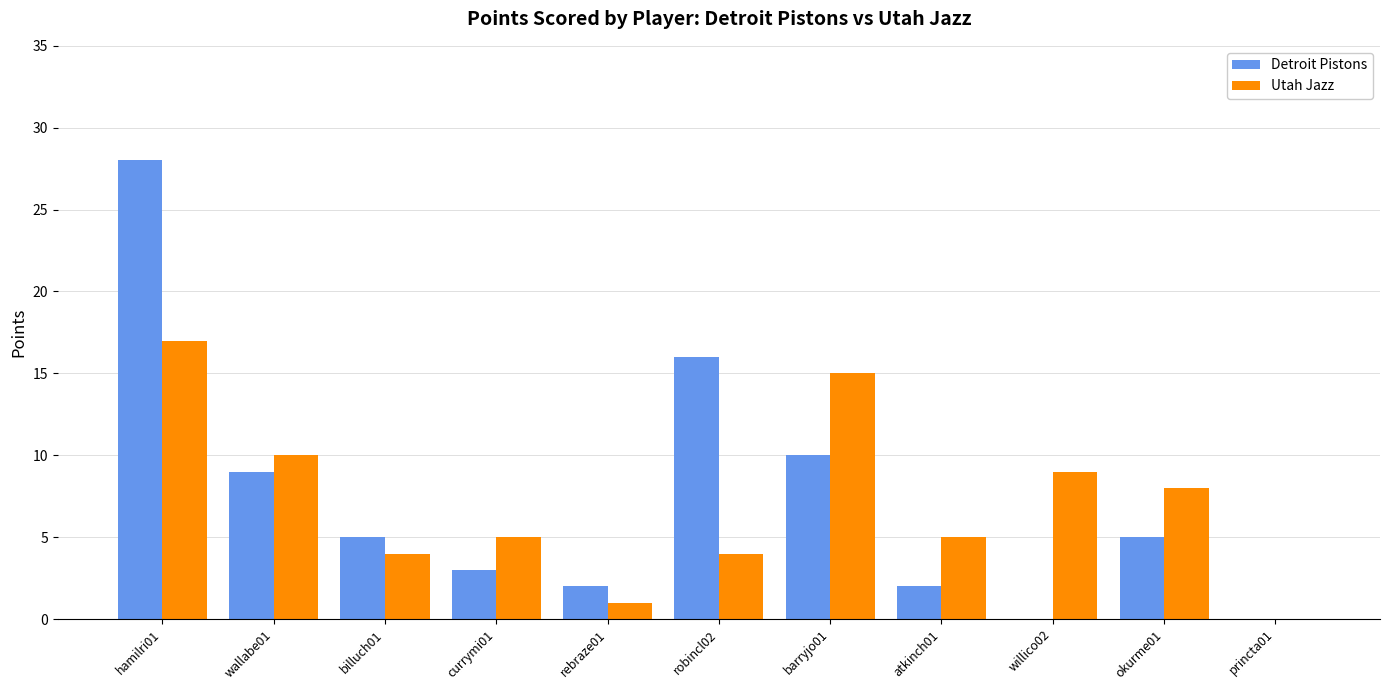

Which series changed the most between currymi01 and robincl02?

Detroit Pistons